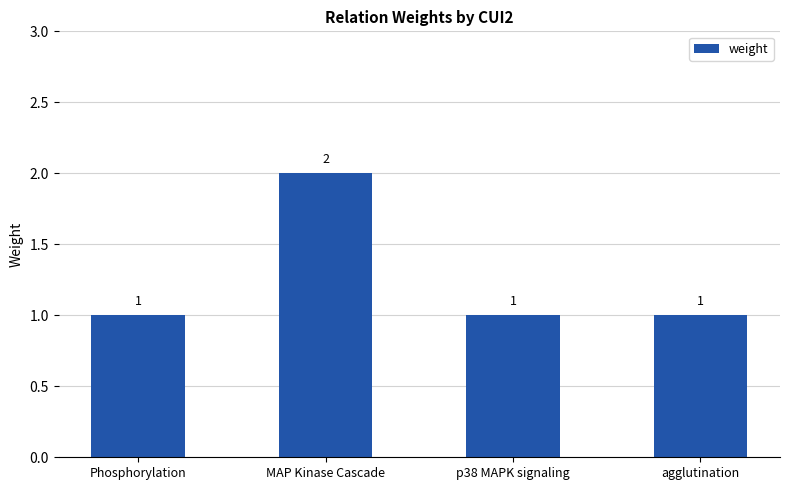

What is the average value?

1